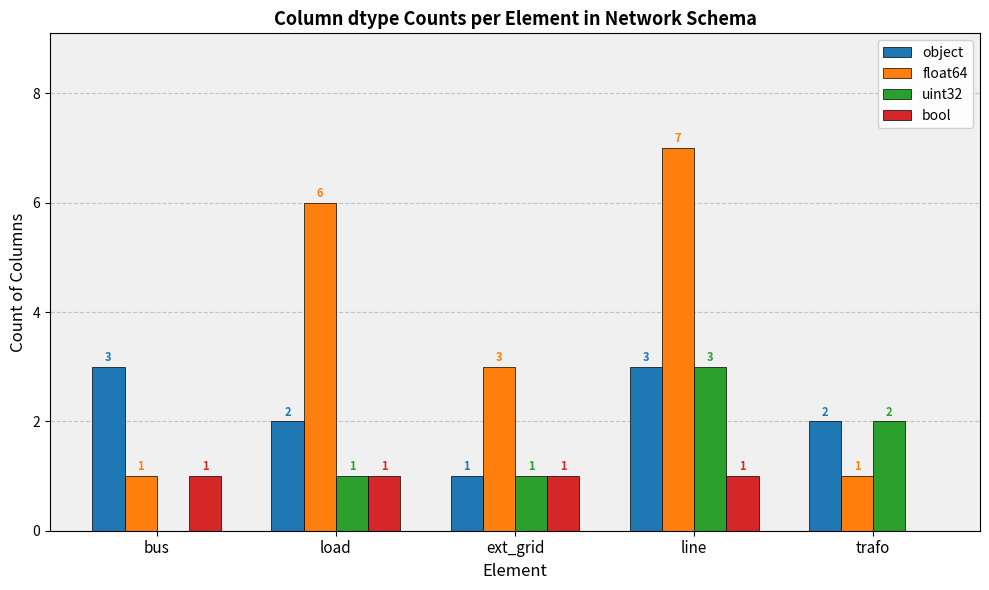

Between ext_grid and line, which series saw the biggest shift?

float64